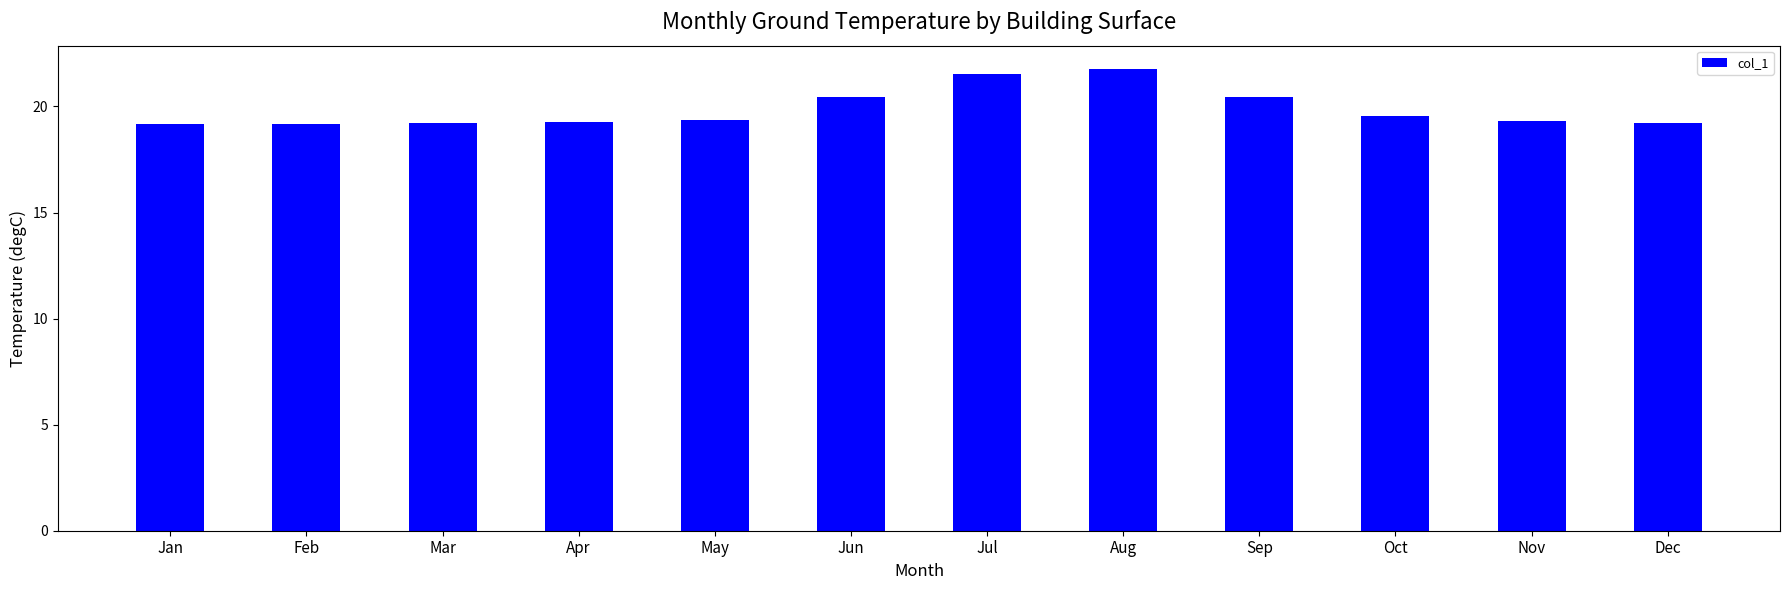

What is the change in value from Aug to Nov?

-2.4